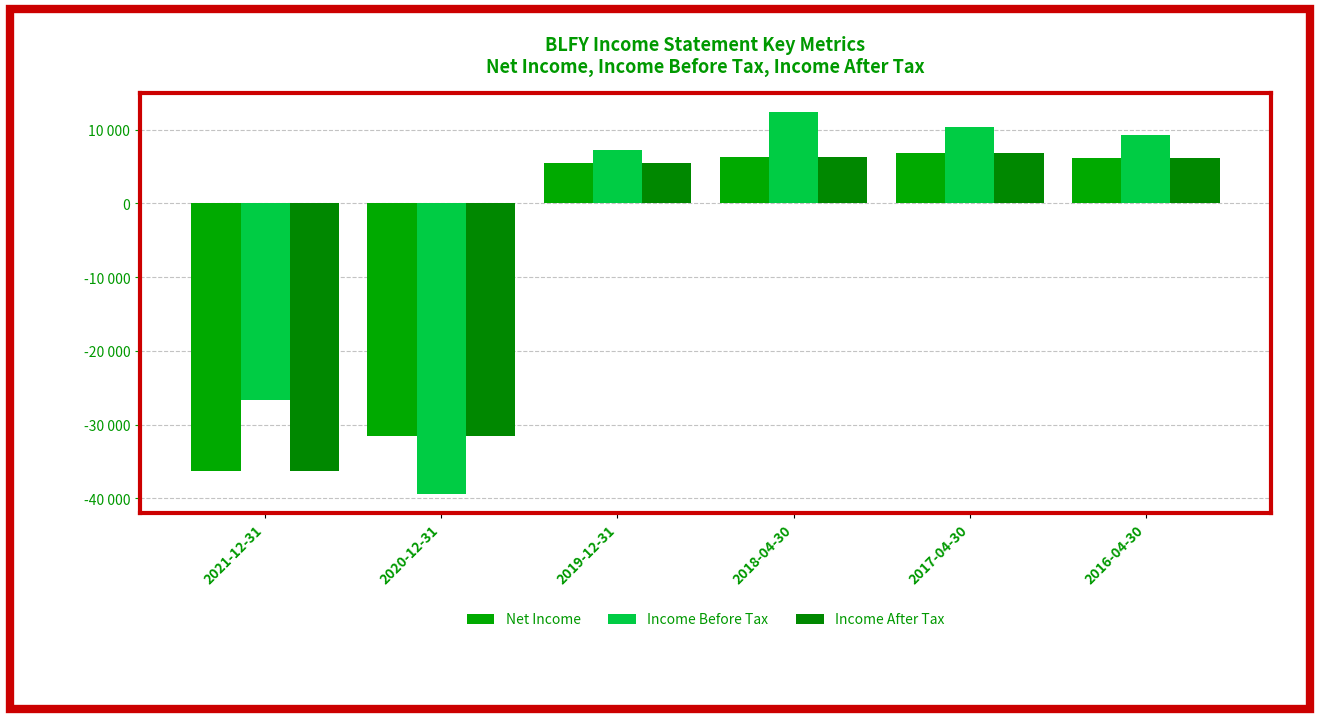

What is the value of the Income Before Tax bar at the 6th from the left?

9300